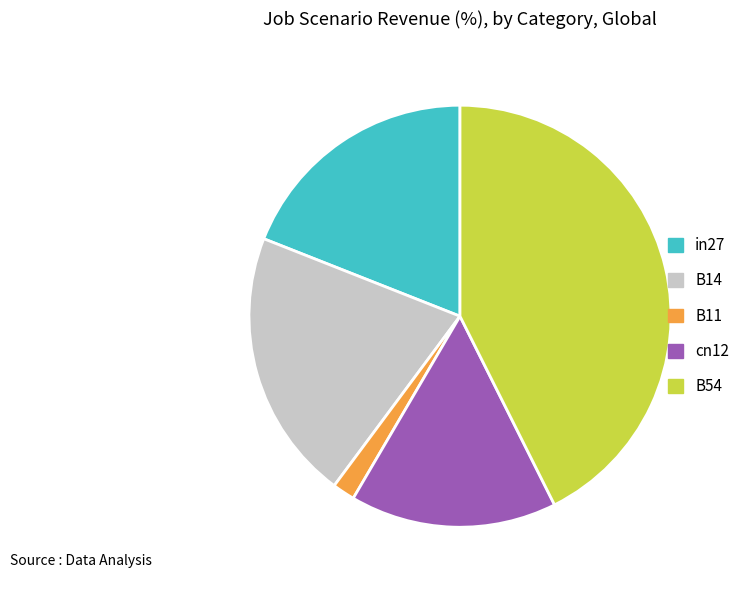

How many slices are in this pie chart?

5